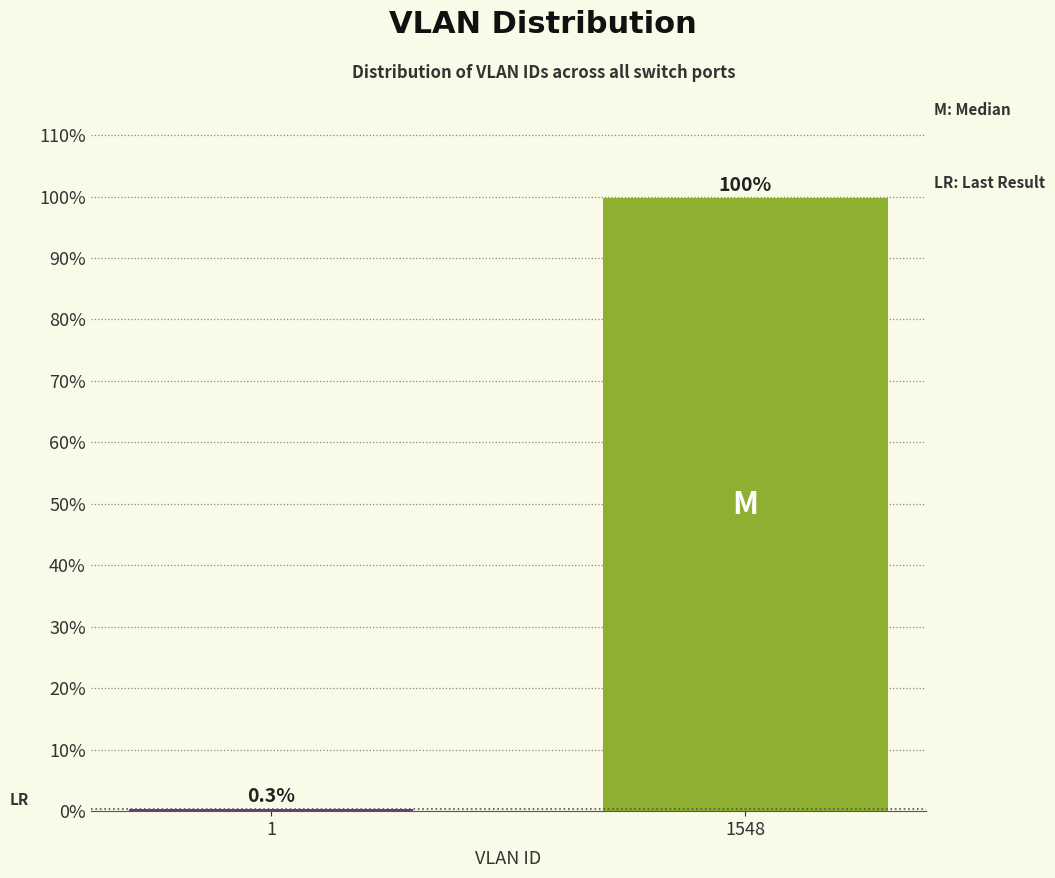

Reading left to right, extract all data points from this chart.

1=0.3	1548=99.7